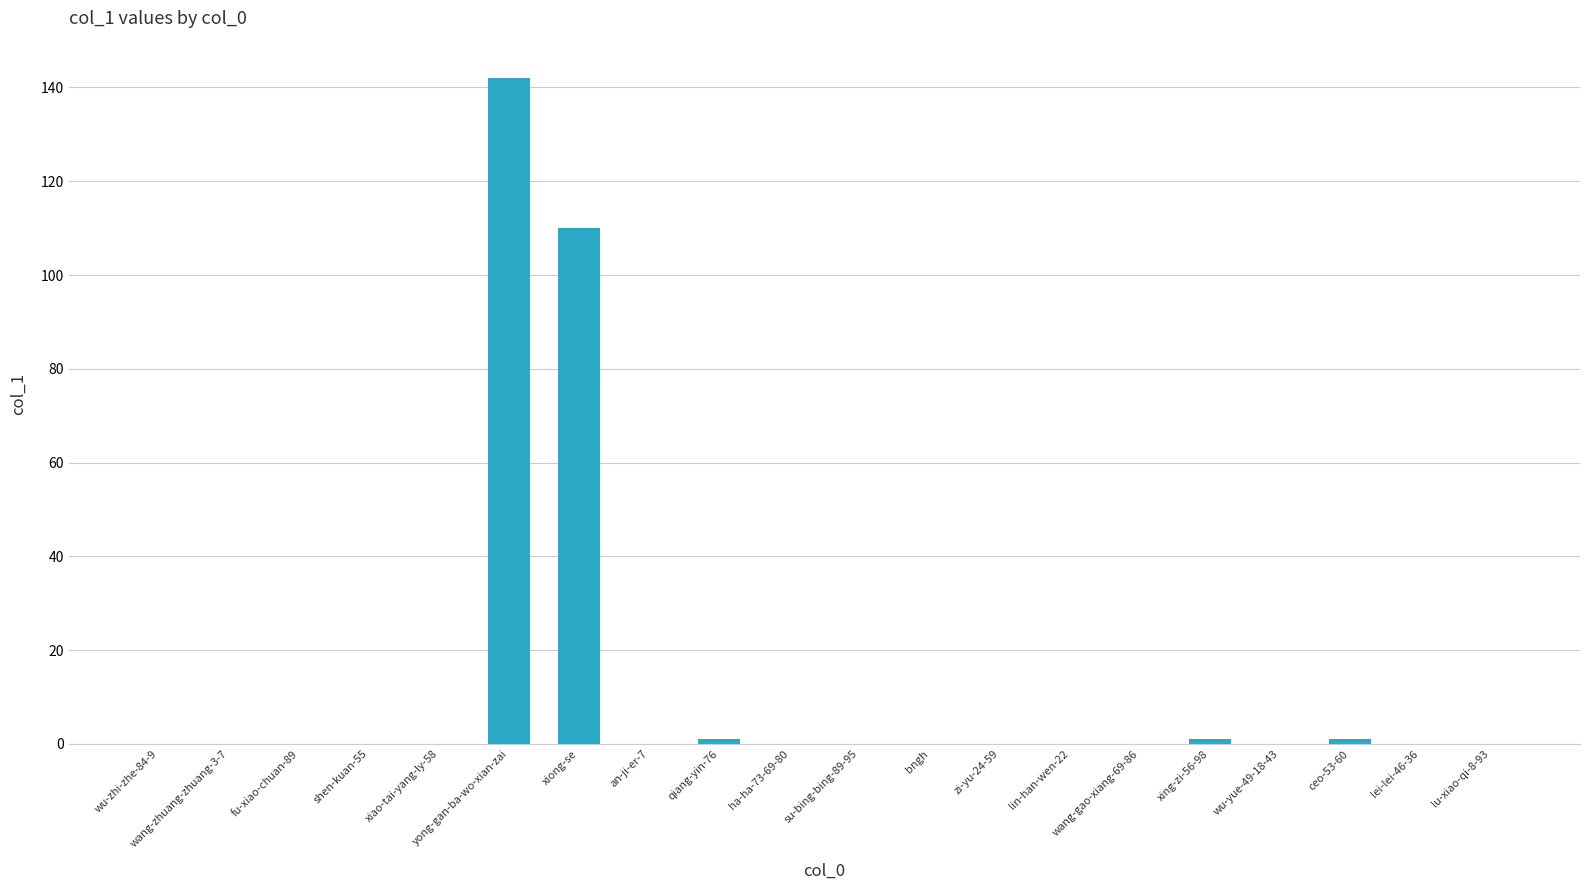

What is the maximum value shown in the chart?

142